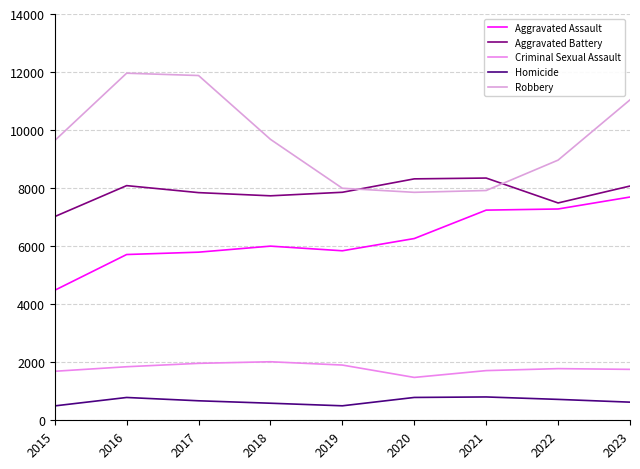

True or false: Aggravated Assault and Robbery cross at least once.

False